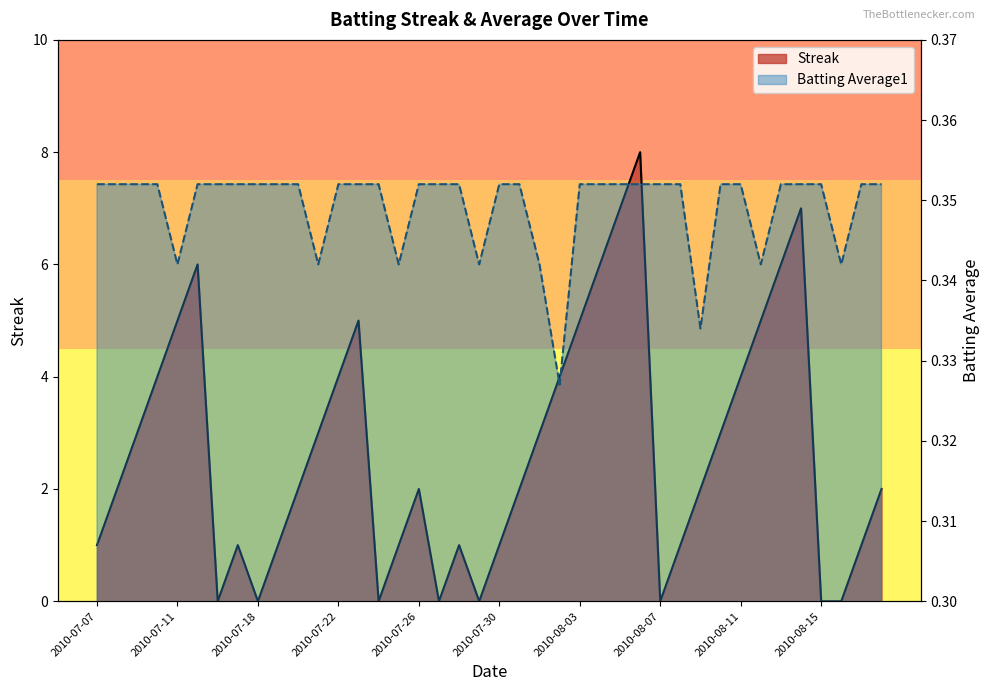

How many values in Streak are above zero?

32